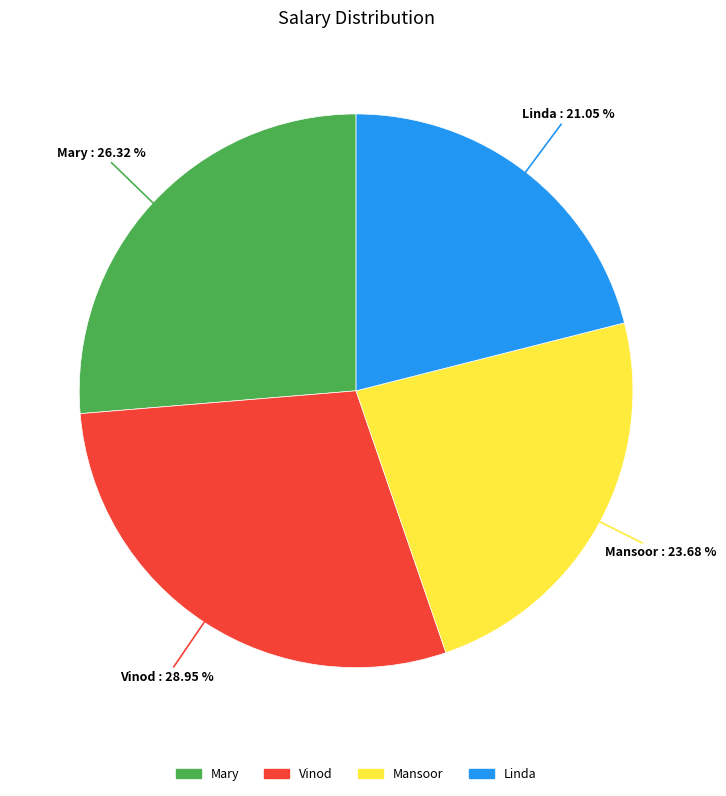

Is it true that Mary is 26% of the pie?

True